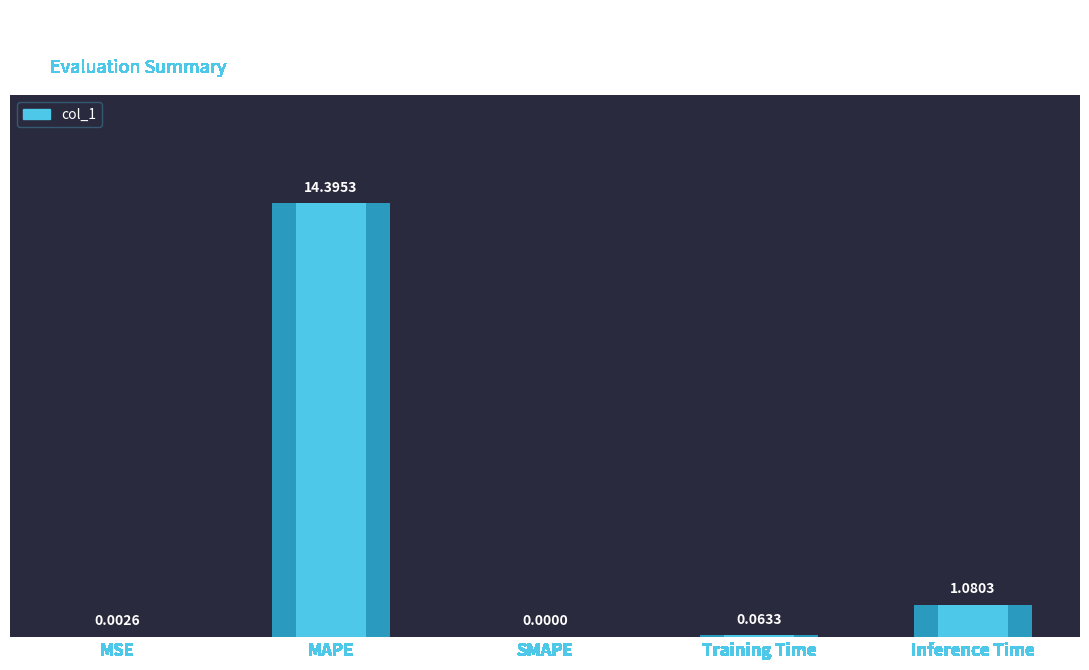

Which label corresponds to the smallest value in the chart?

SMAPE